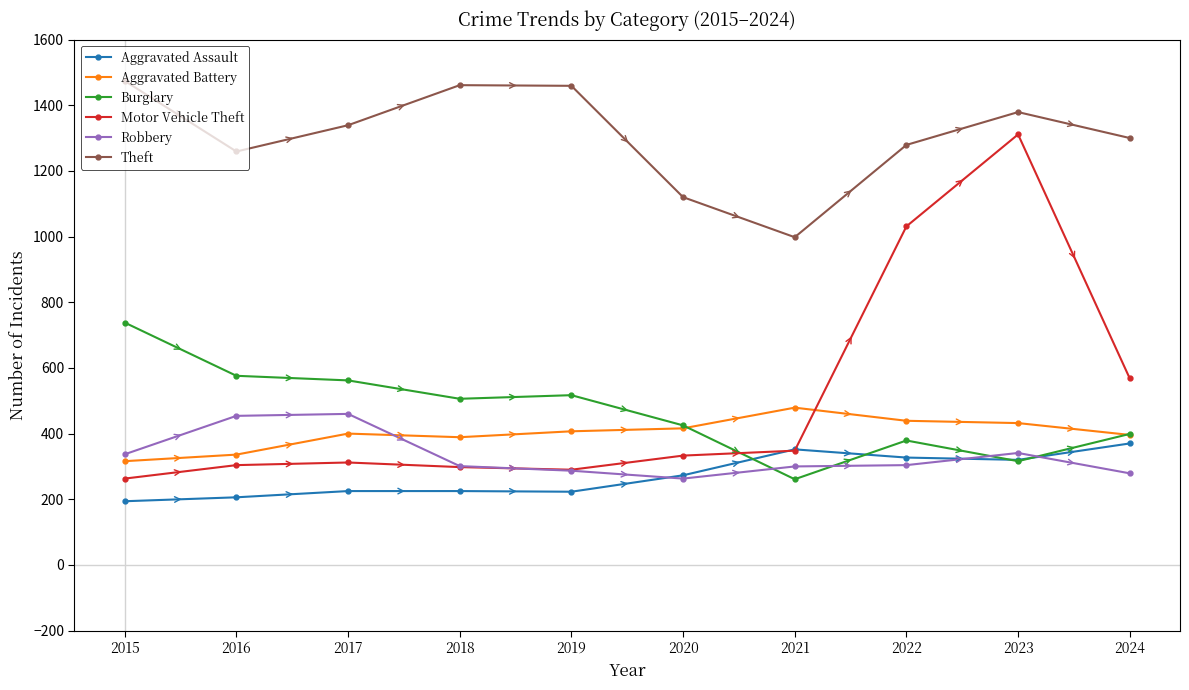

Count the number of data series in this chart.

6